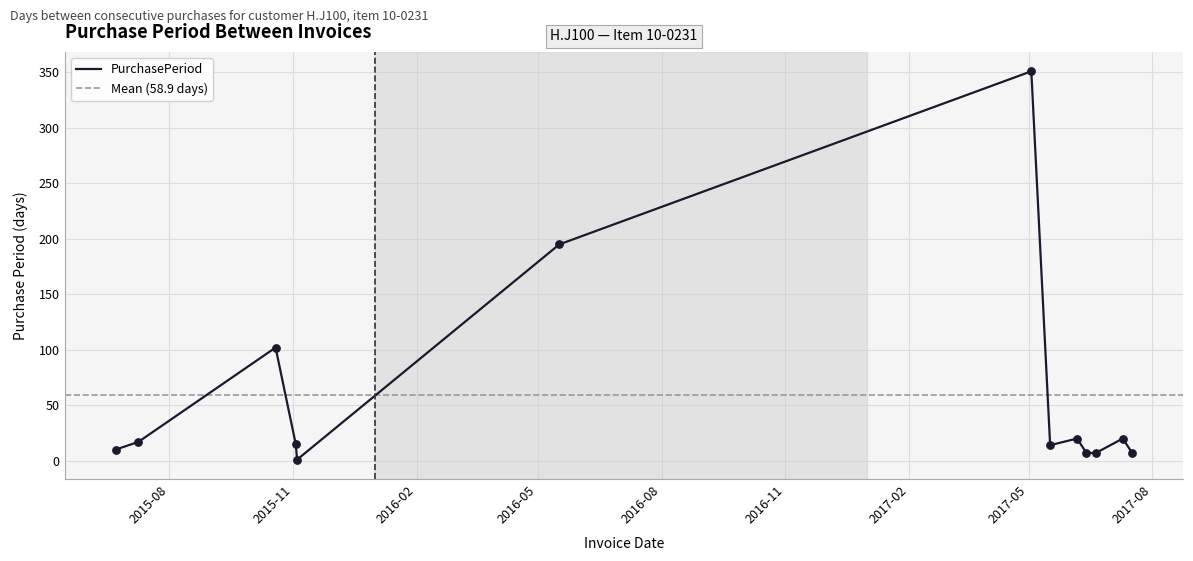

Approximately how many times larger is the value at 2017-06-20 compared to 2015-07-09?

0.4